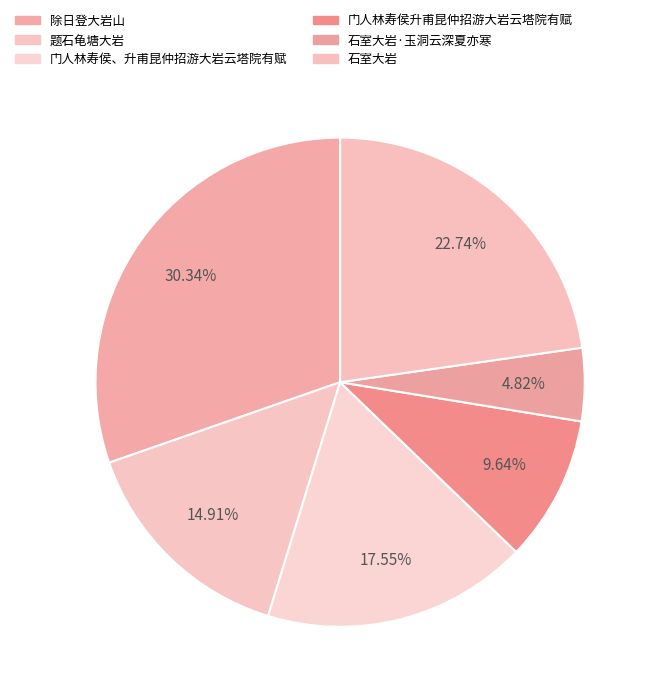

What is the largest slice in the pie chart?

除日登大岩山